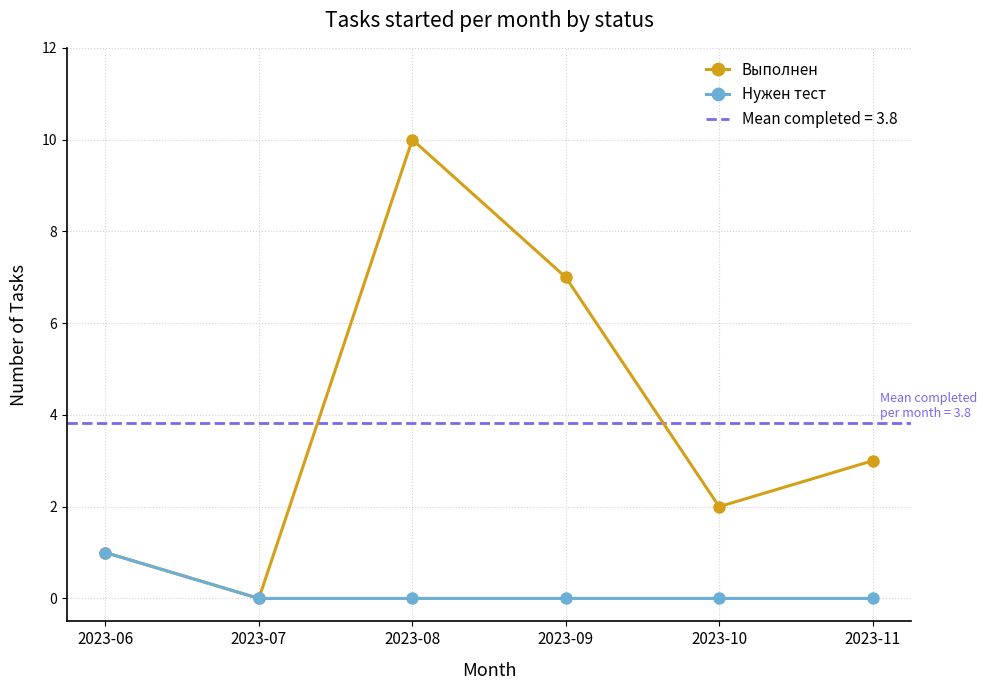

At how many categories does at least one series exceed 5?

2